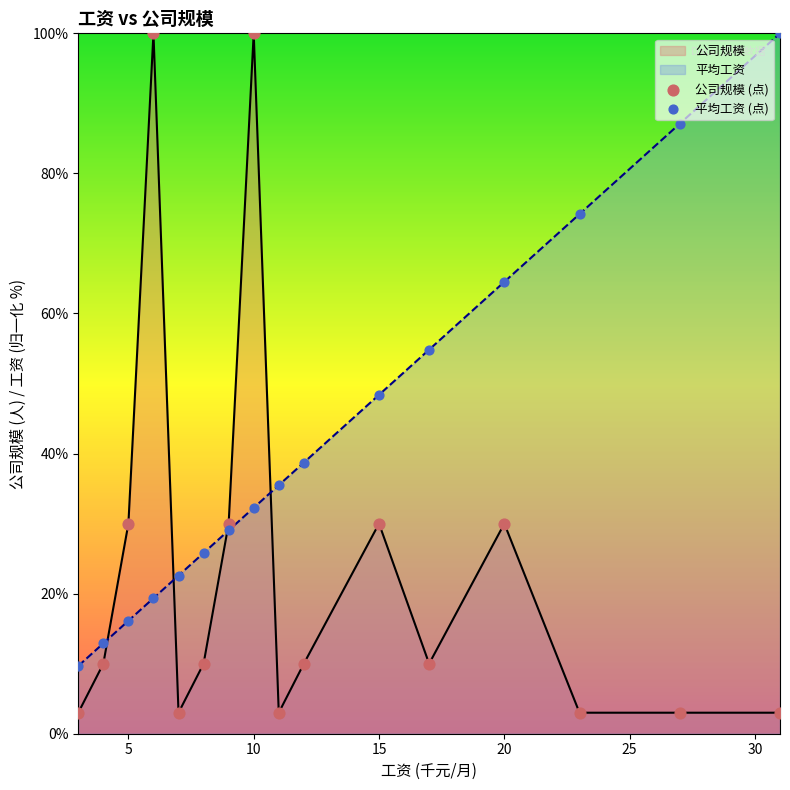

At how many categories does at least one series exceed 86?

4